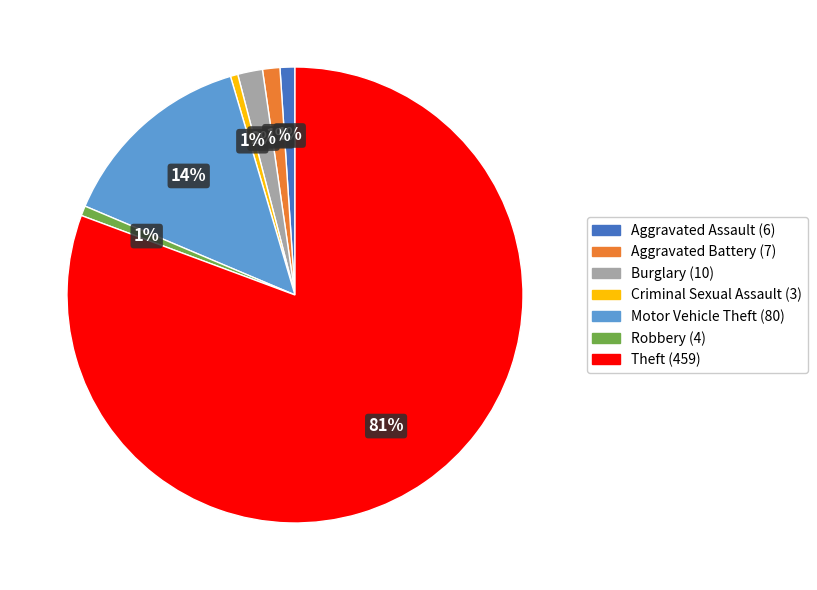

Count the number of slices in the pie.

7